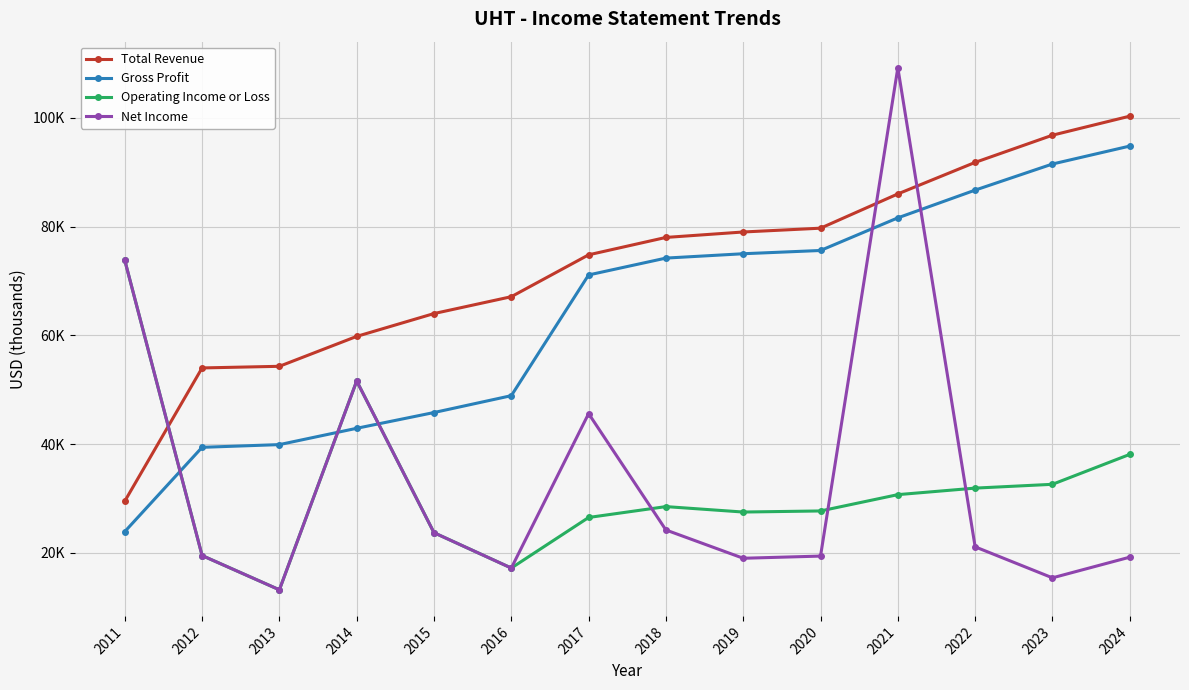

What is the average value of the Total Revenue series?

72507